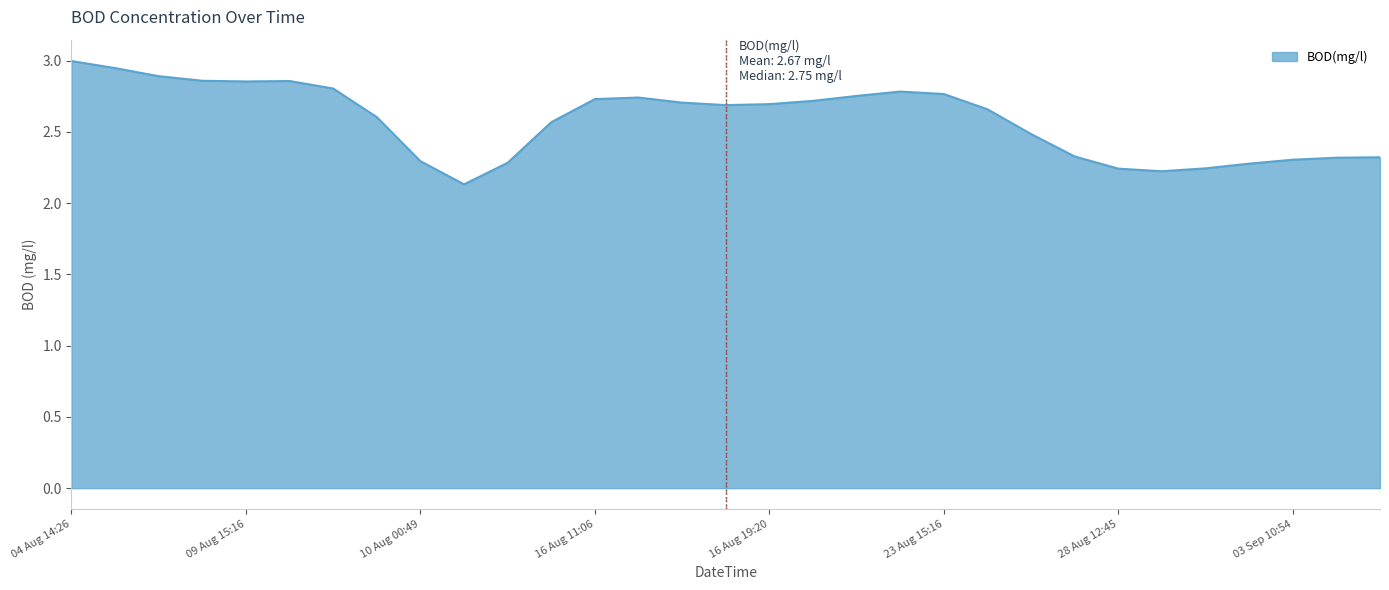

What is the difference between the maximum and minimum values?

0.9